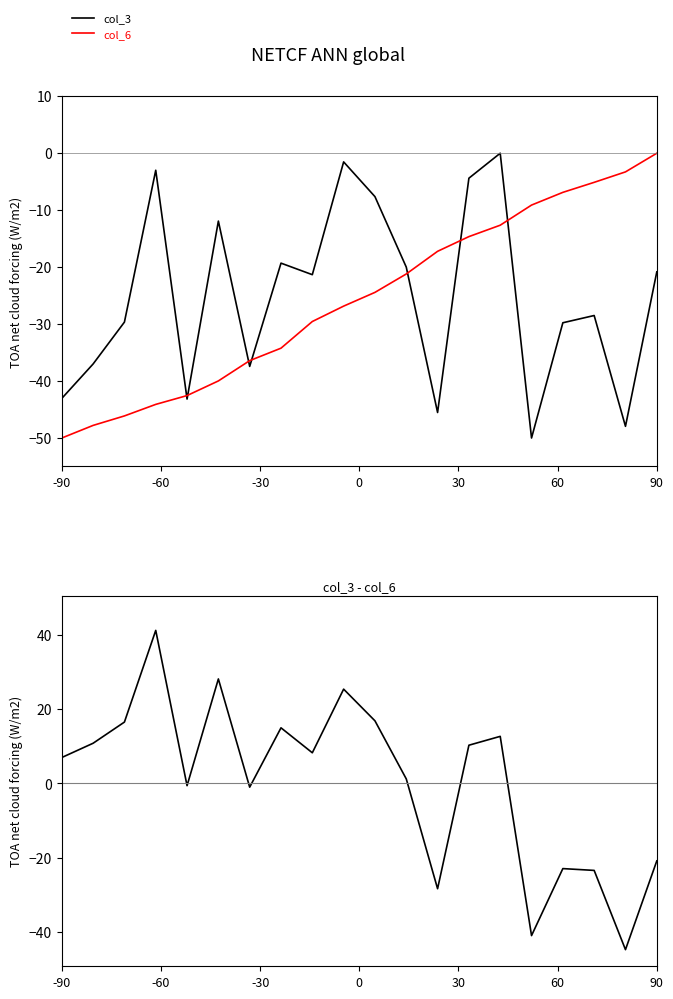

How many data points in col_3 - col_6 are above 8?

10